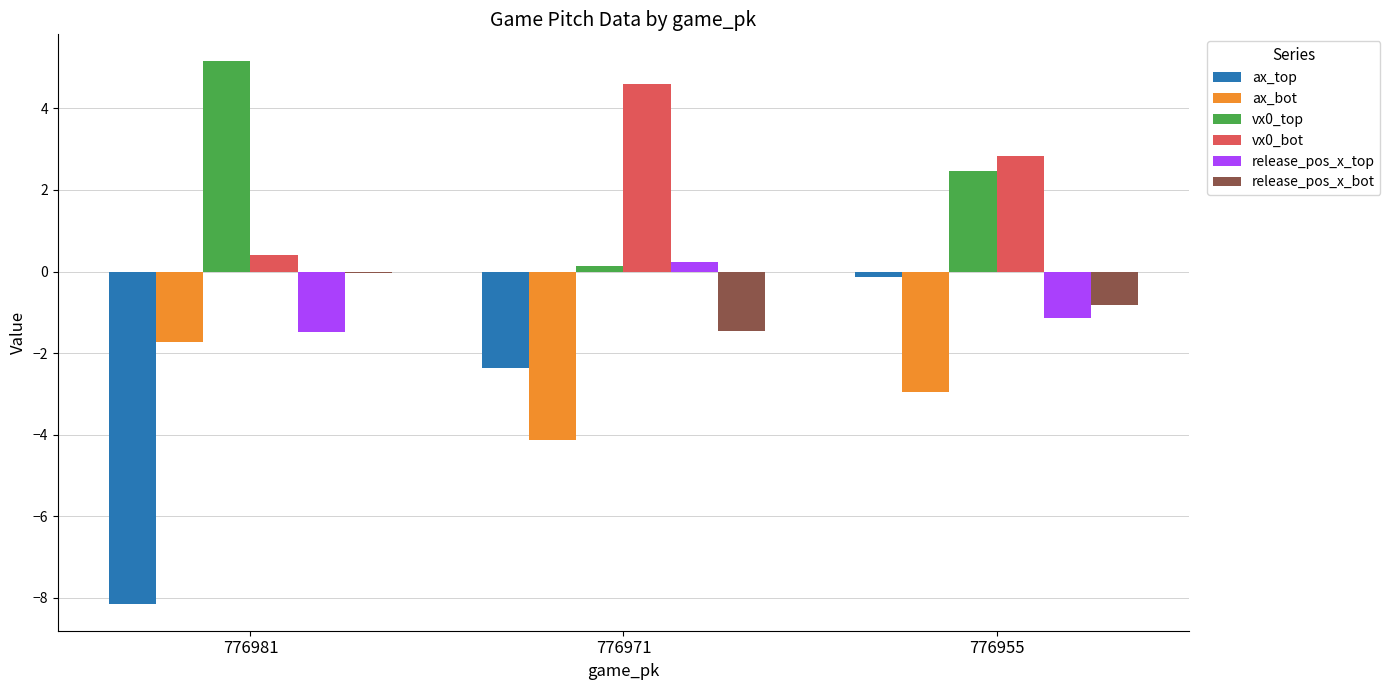

Which category has the highest value in the ax_bot series?

776981